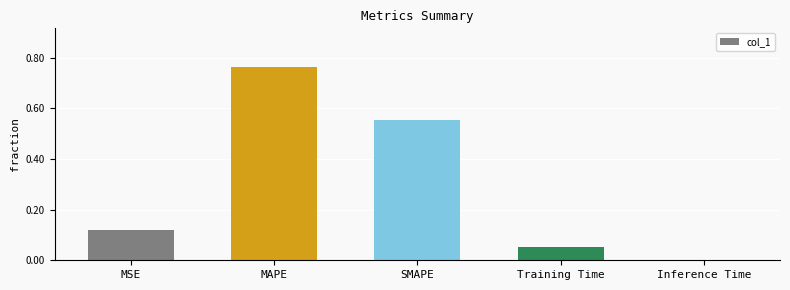

What is the sum of all values?

1.5